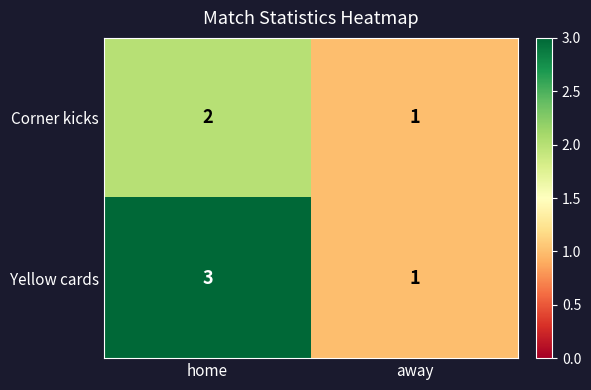

Is it true that Corner kicks equals 2 at away?

False